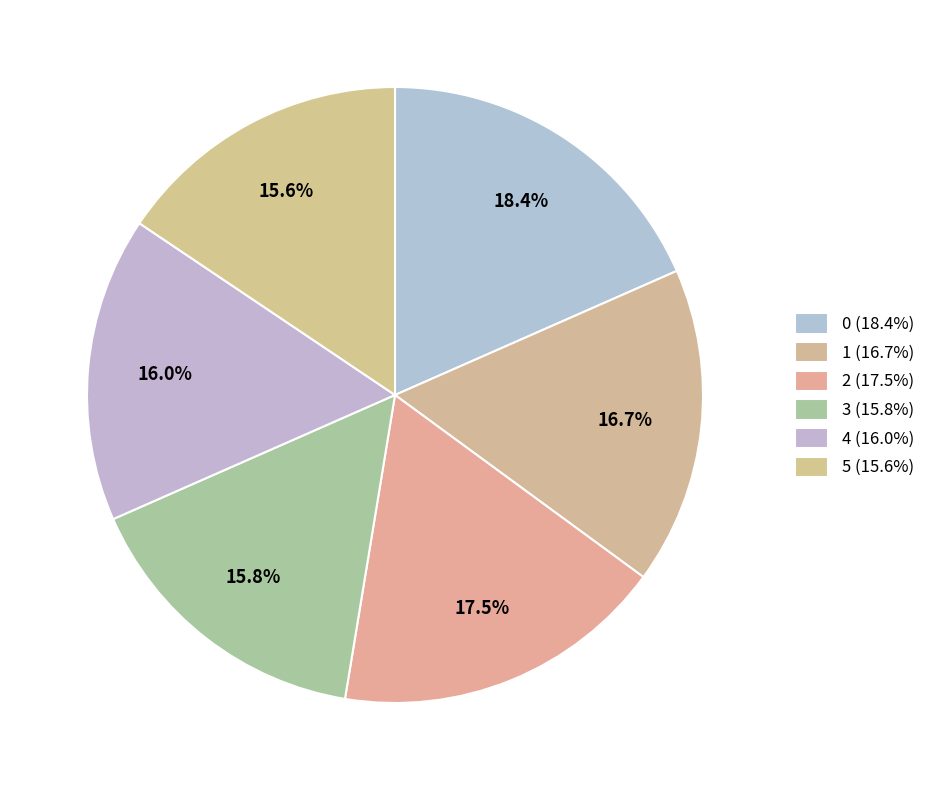

To the nearest percent, what is the average slice percentage?

17%